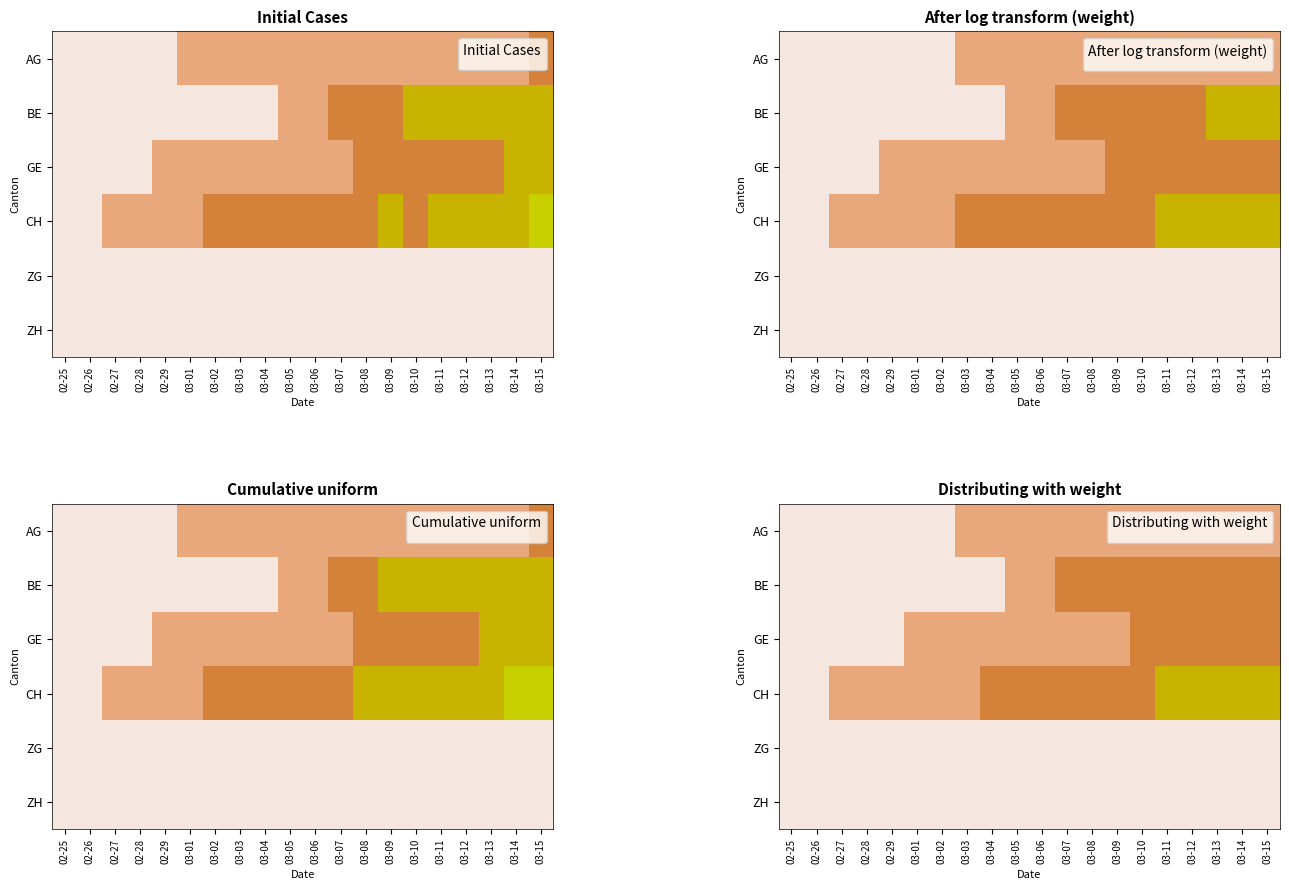

What is the sum of all BE values?

55.1